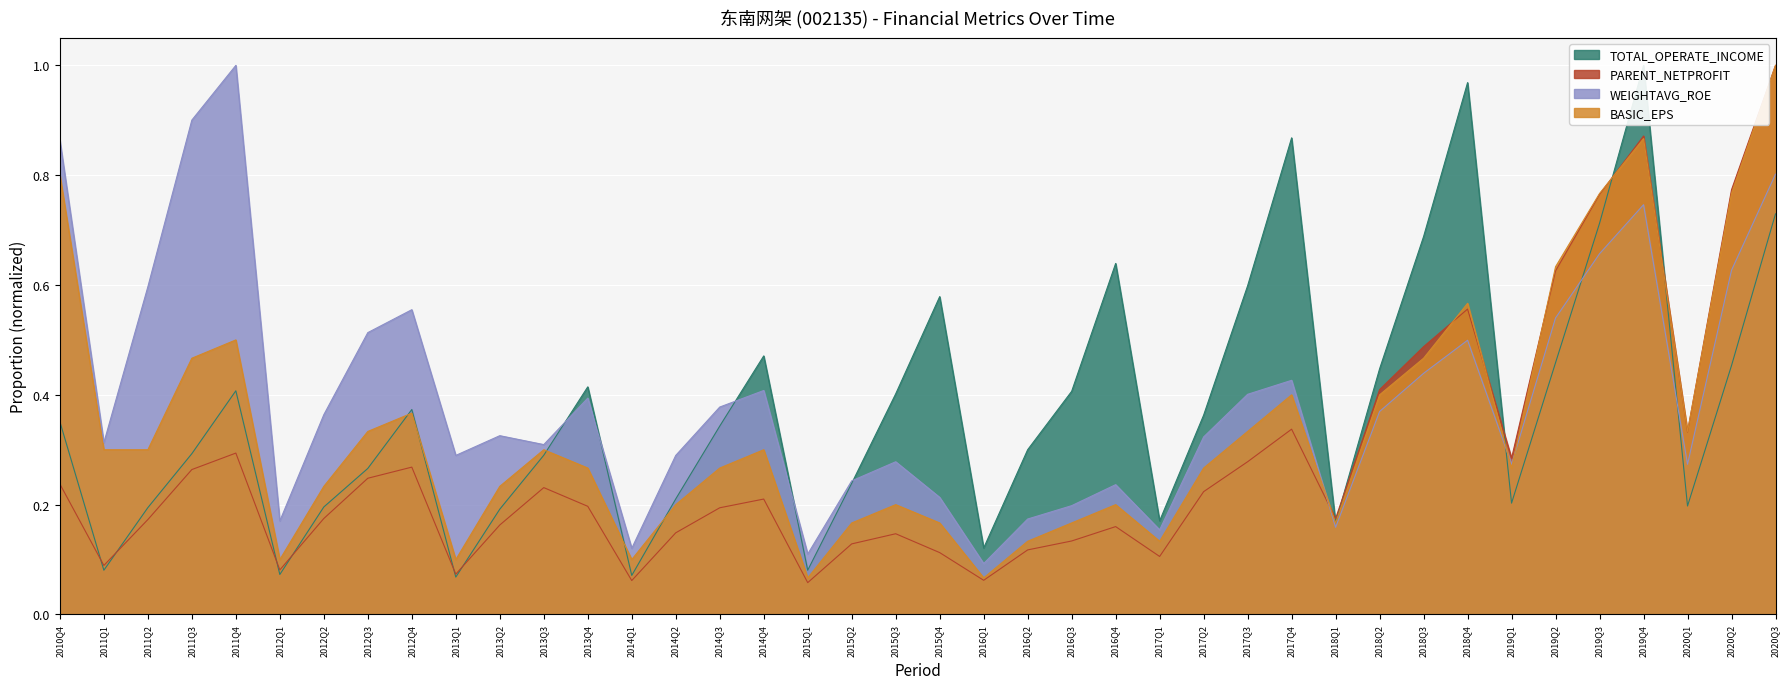

Is it true that WEIGHTAVG_ROE equals 0.7 at 2013Q4?

False